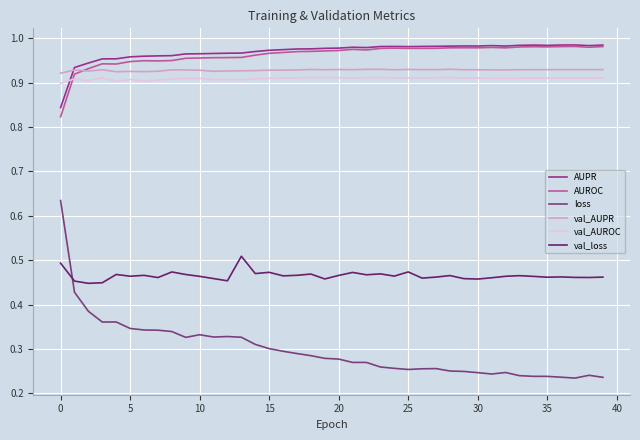

True or false: loss and val_AUPR intersect in this chart.

False